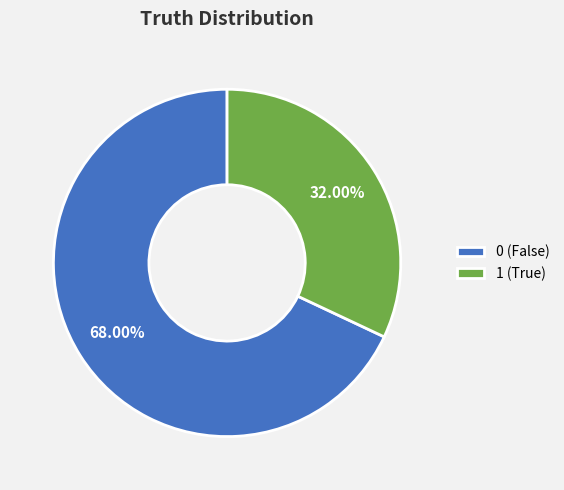

Rank the categories by value from highest to lowest.

0, 1